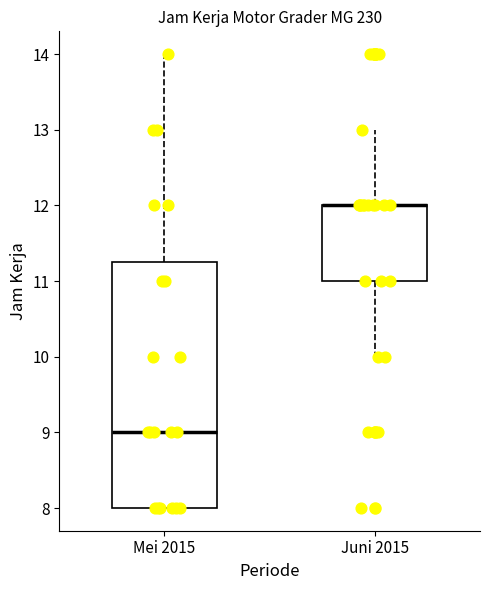

Reading left to right, transcribe this box plot: for each box, give where its median line is, the range the box spans, and where its two whiskers end, as read against the y-axis. The values are not printed on the chart, so give them approximately, as read against the axis.

Mei 2015: median 9.0, box 8.0 to 11.3, whiskers 8.0 to 14.0
Juni 2015: median 12.0 (drawn on the box's upper edge), box 11.0 to 12.0, whiskers 10.0 to 13.0